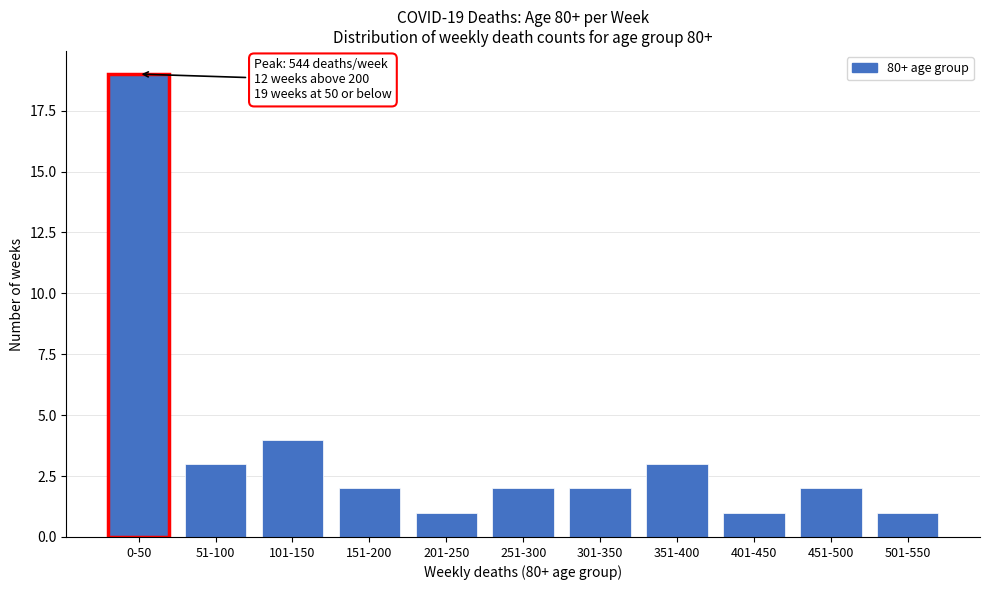

Reading left to right, extract all data points from this chart.

19	3	4	2	1	2	2	3	1	2	1